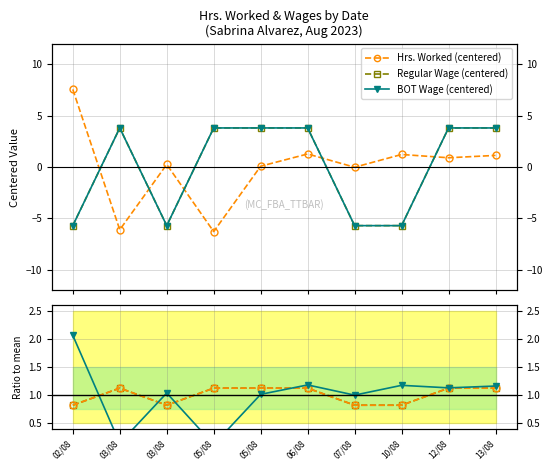

The BOT Wage ratio series shows 1.8 at 03/08. True or false?

False